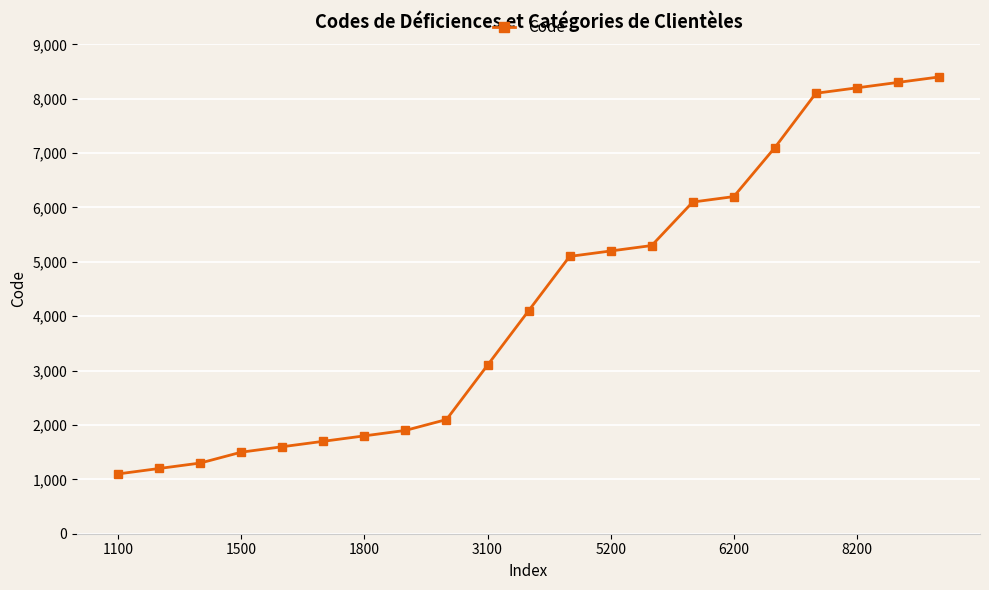

What is the average value?

4257